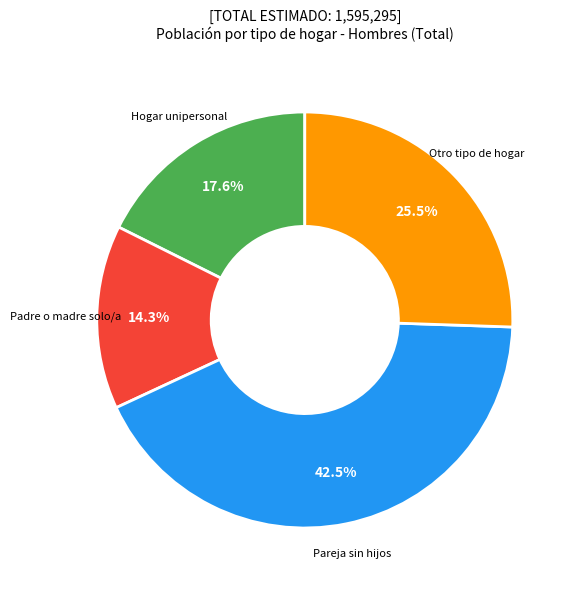

Does any single category account for the majority?

No